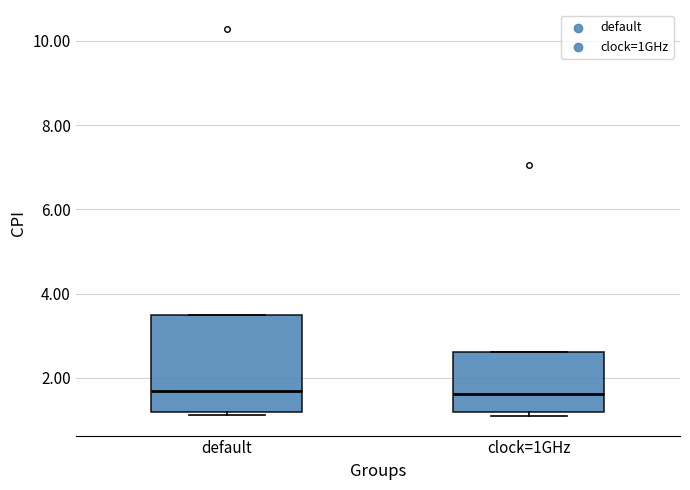

Reading left to right, transcribe this box plot: for each box, give where its median line is, the range the box spans, and where its two whiskers end, as read against the y-axis. The values are not printed on the chart, so give them approximately, as read against the axis.

default: median 1.6, box 1.2 to 3.4, whiskers 1.2 (just below the box's lower edge) to 3.4
clock=1GHz: median 1.6, box 1.2 to 2.6, whiskers 1.0 to 2.6